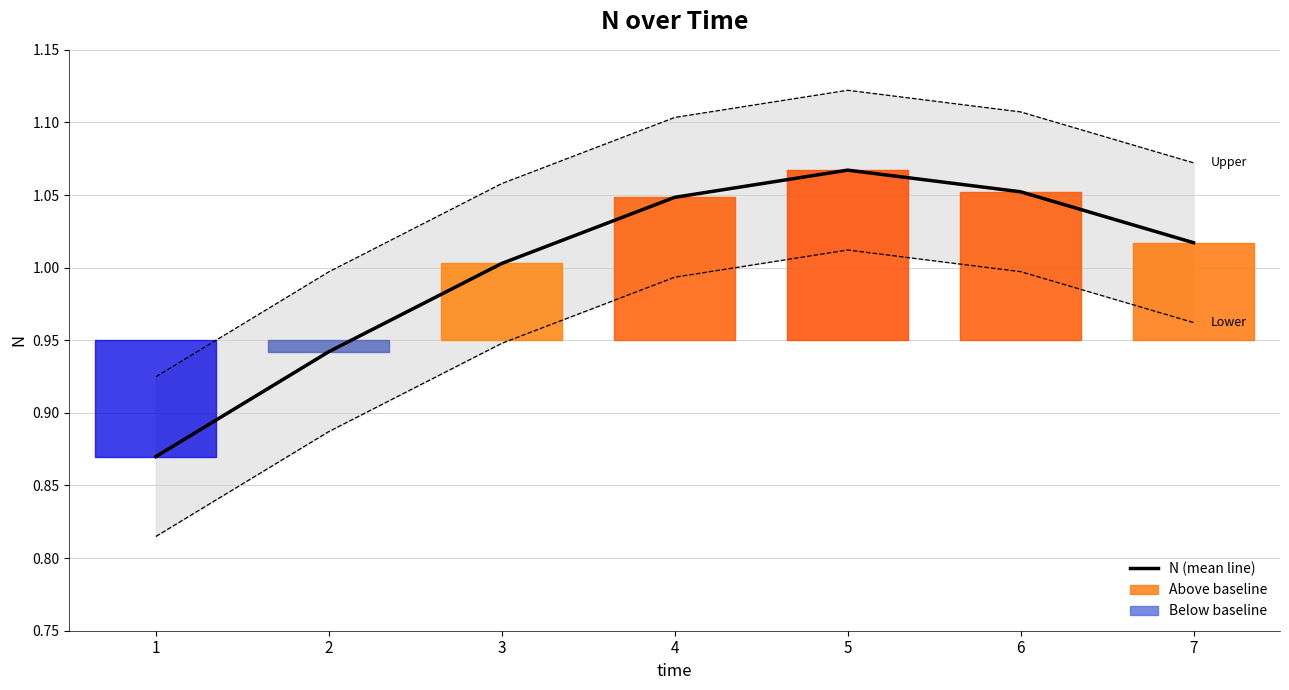

Is this an area chart (filled region under the line)?

No